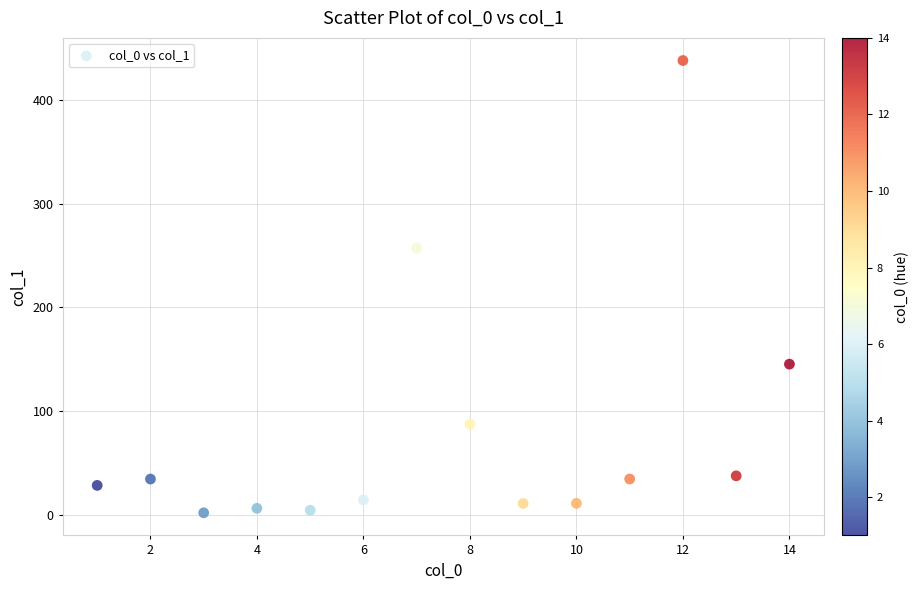

What is the range of Y values (max minus min)?

435.7